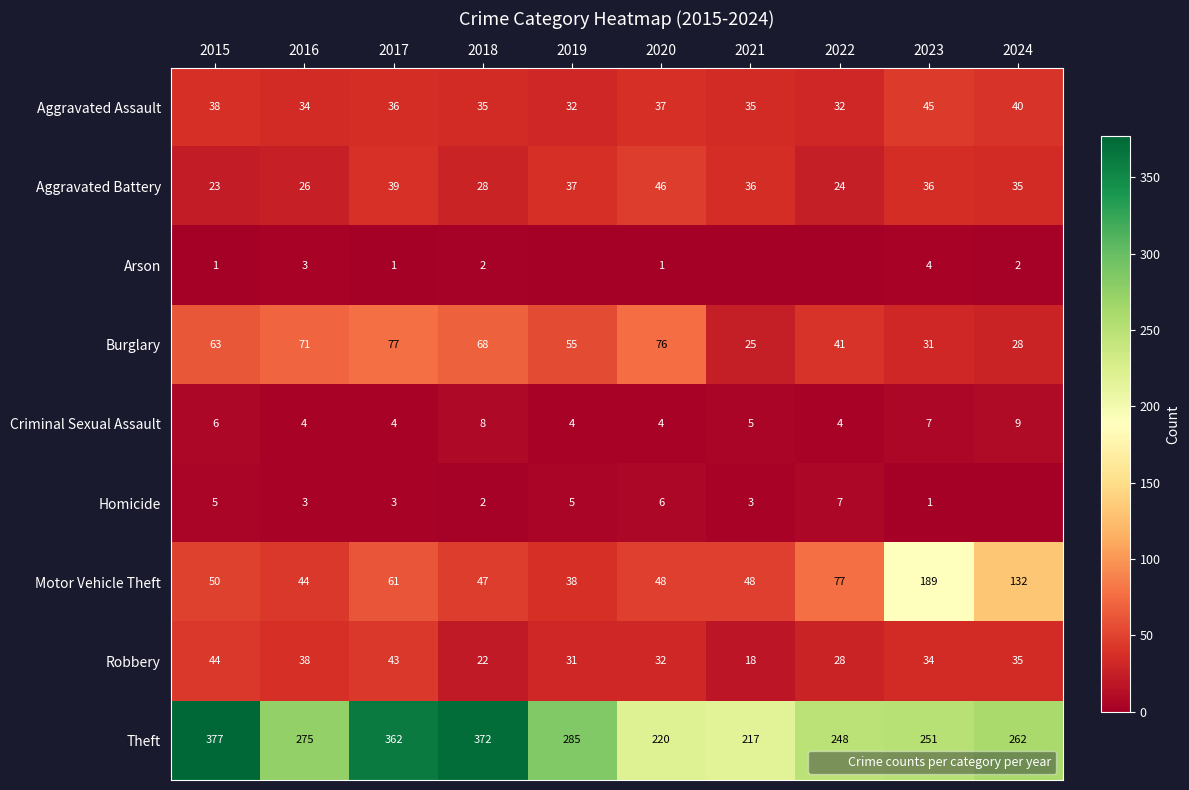

The Robbery series shows 45 at 2019. True or false?

False